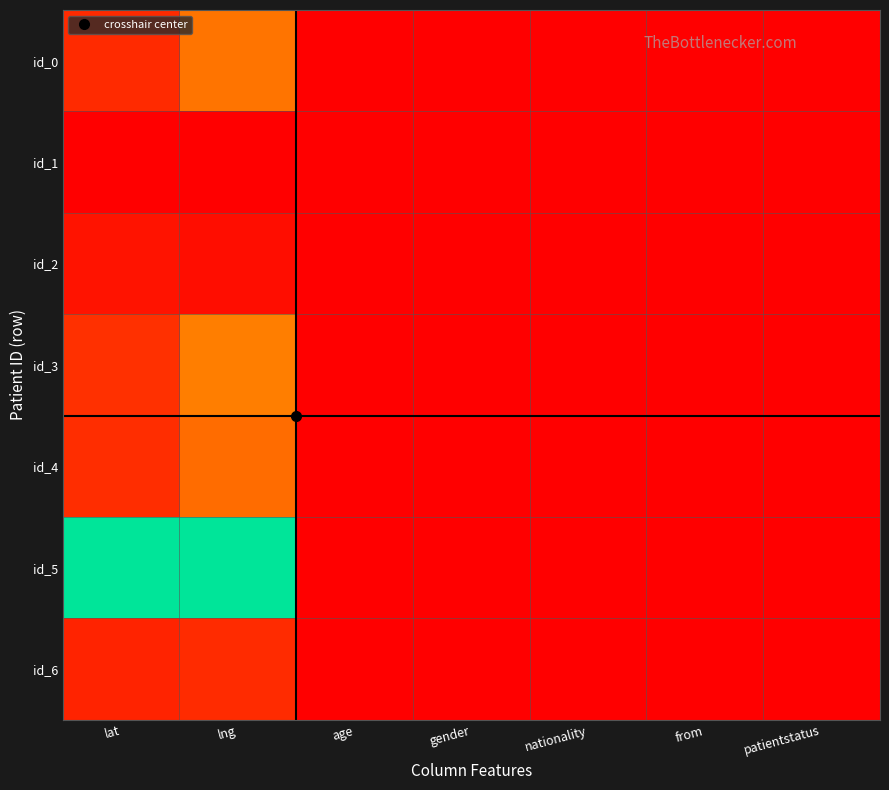

At patientstatus, list the series in order from largest to smallest.

id_0, id_1, id_2, id_3, id_4, id_5, id_6